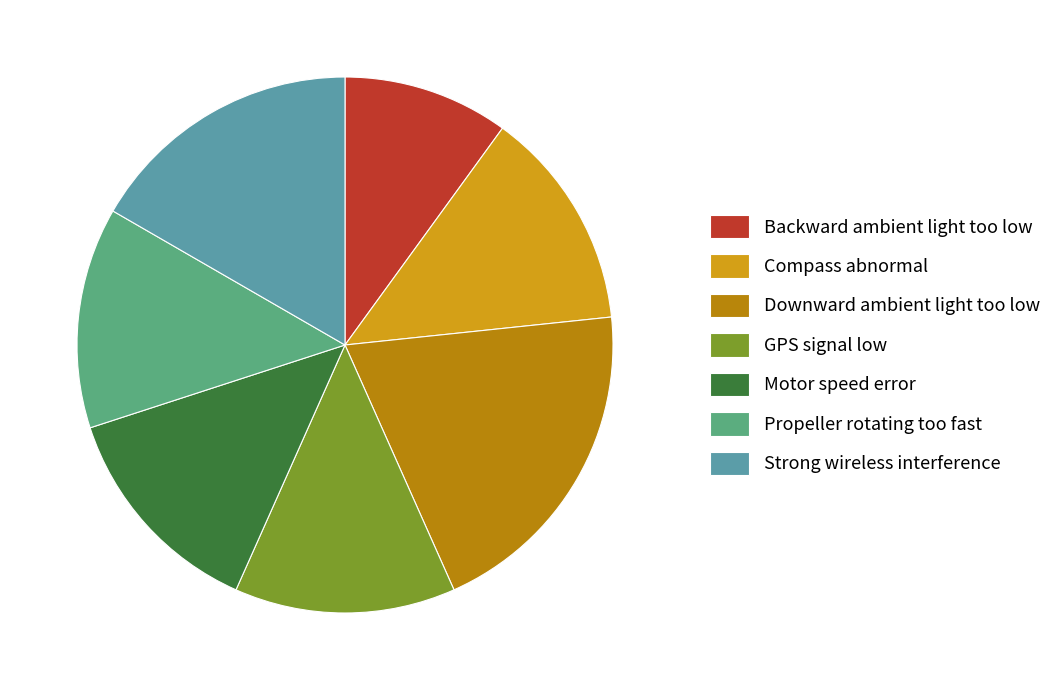

Which category has the biggest portion of the pie?

Downward ambient light too low